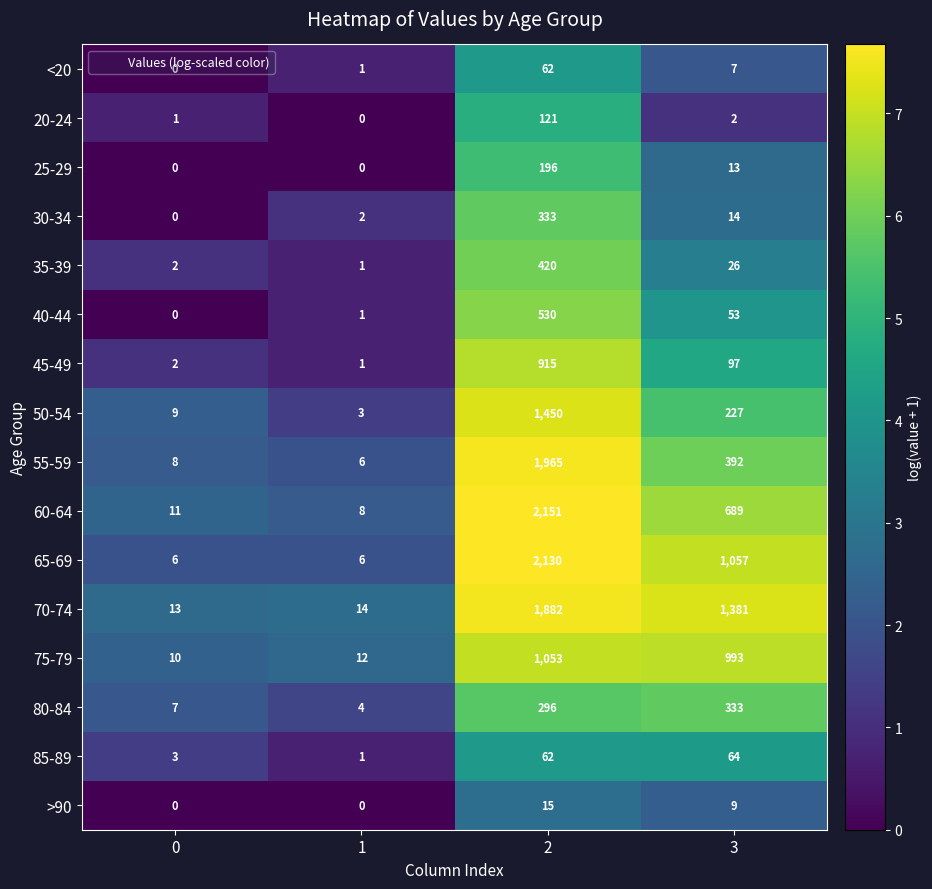

Where is >90 nearest to the value 7?

3